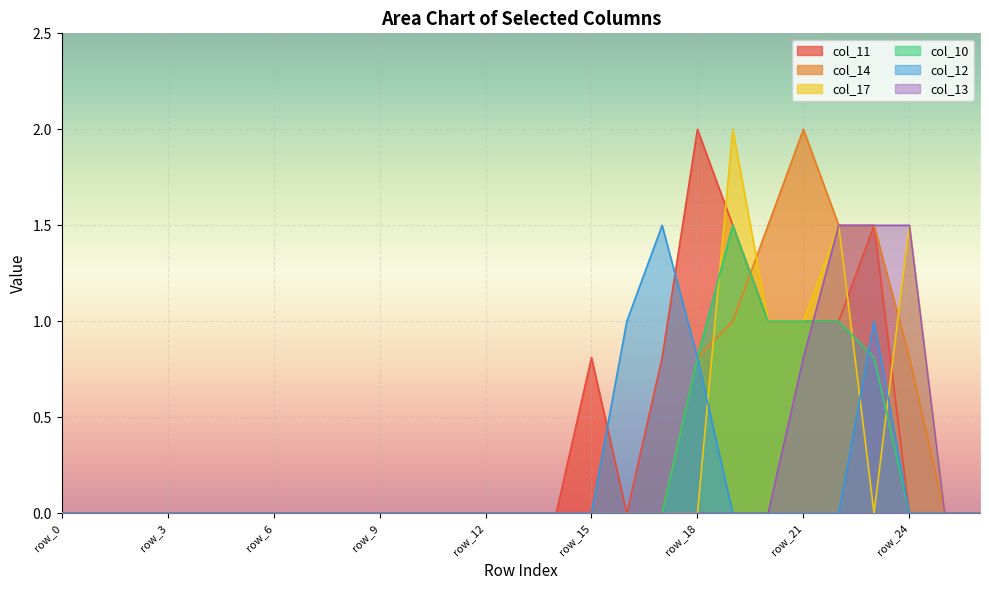

The value of col_14 at row_15 is 0.0. True or false?

True